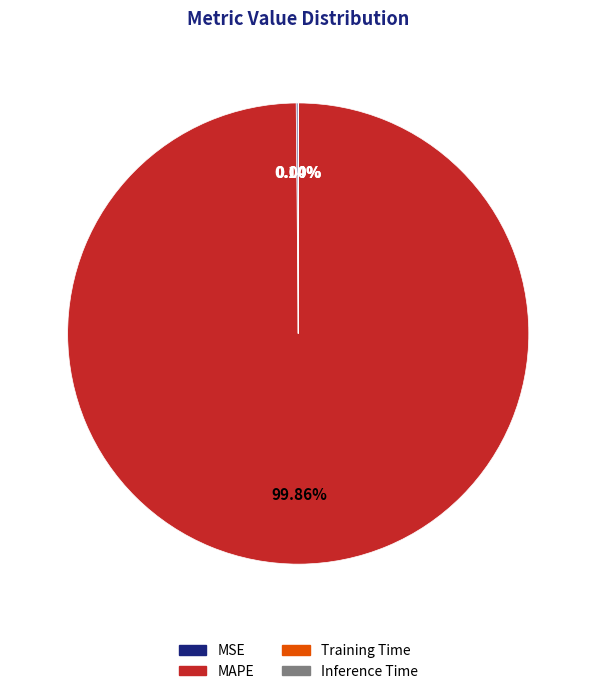

Does any single category account for the majority?

Yes